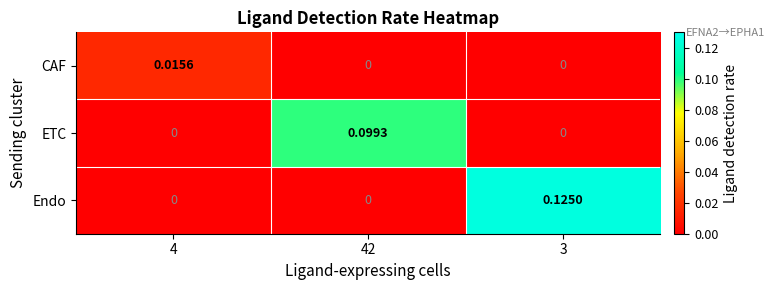

Which series changed the most between 4 and 42?

ETC